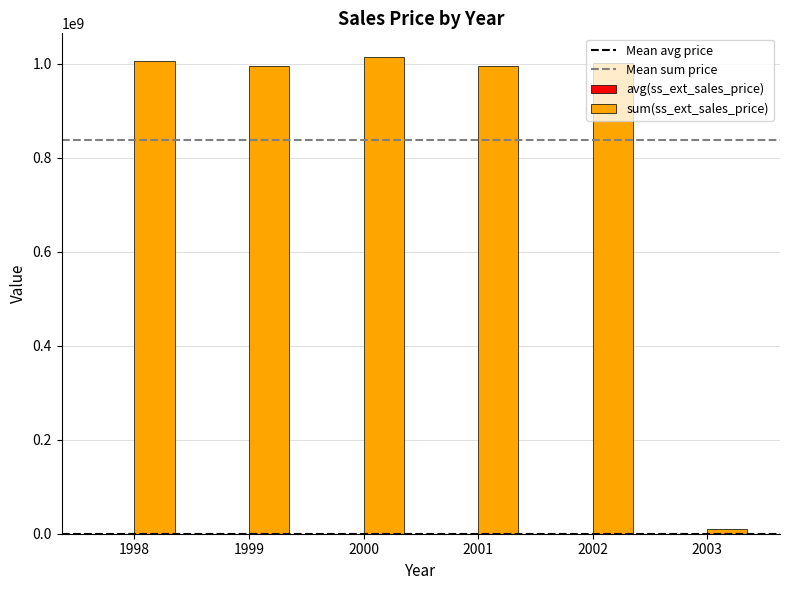

What is the spread (max minus min) of values at 2000?

1013975565.7